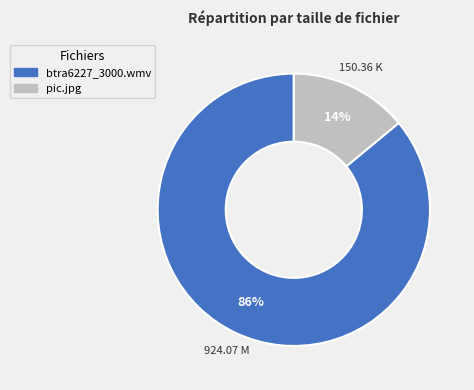

How many segments does this pie chart have?

2